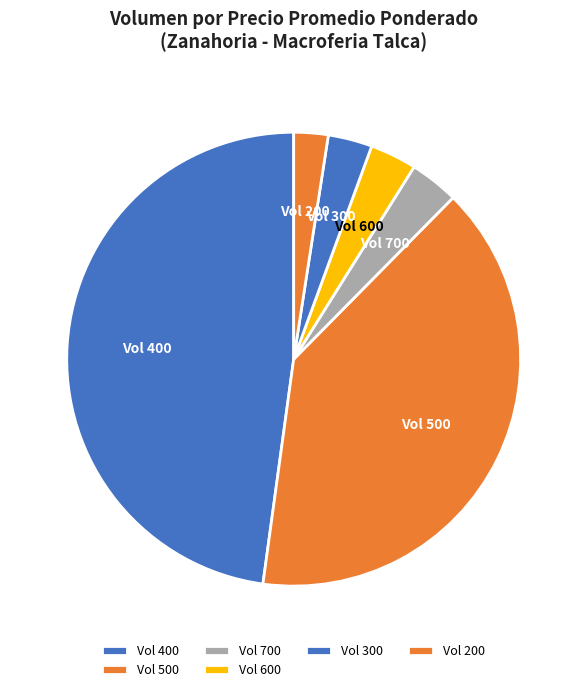

Which category has the biggest portion of the pie?

Vol 400